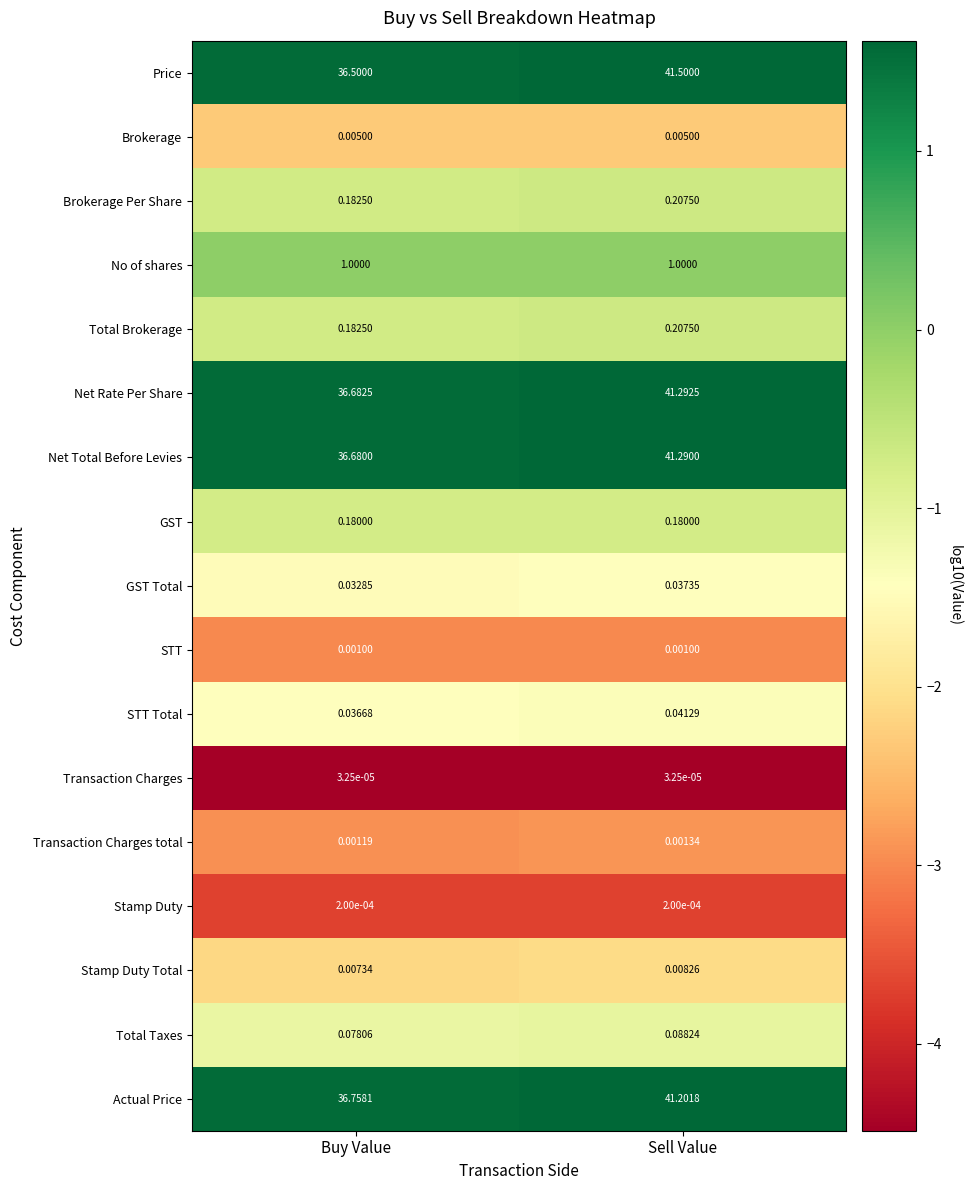

Which series has the largest range (max minus min)?

Price